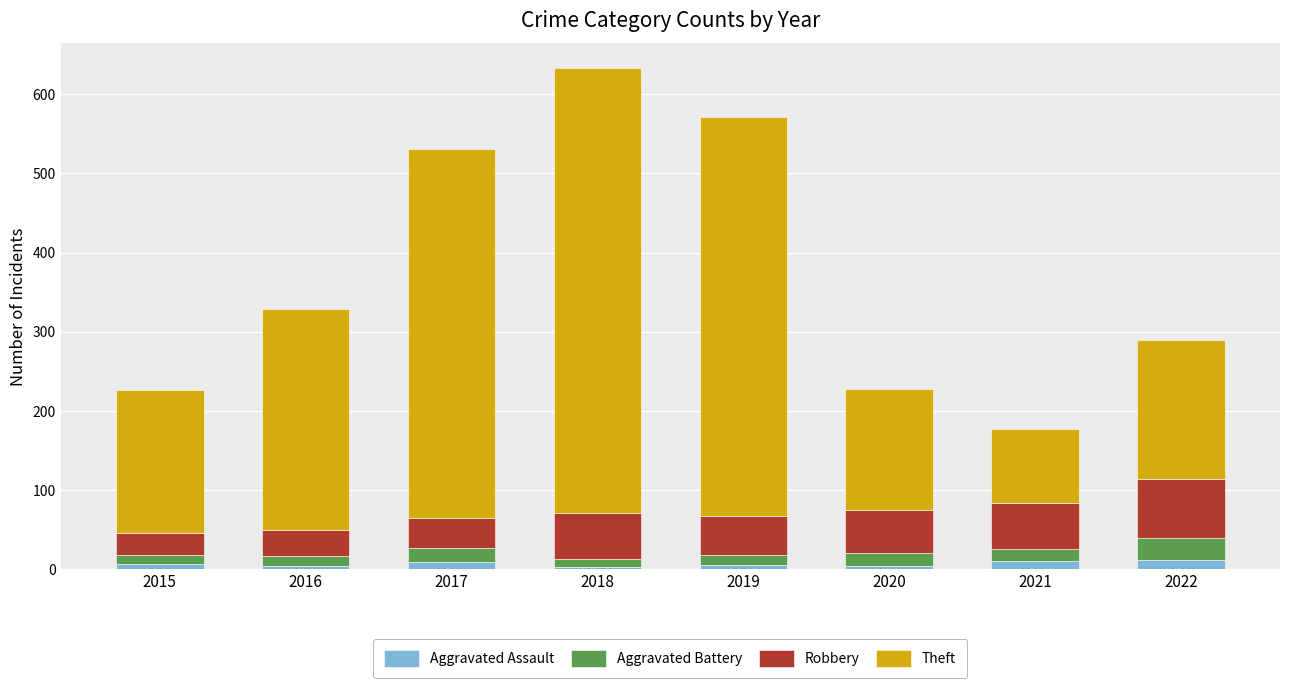

The Aggravated Assault series shows 6 at 2015. True or false?

True